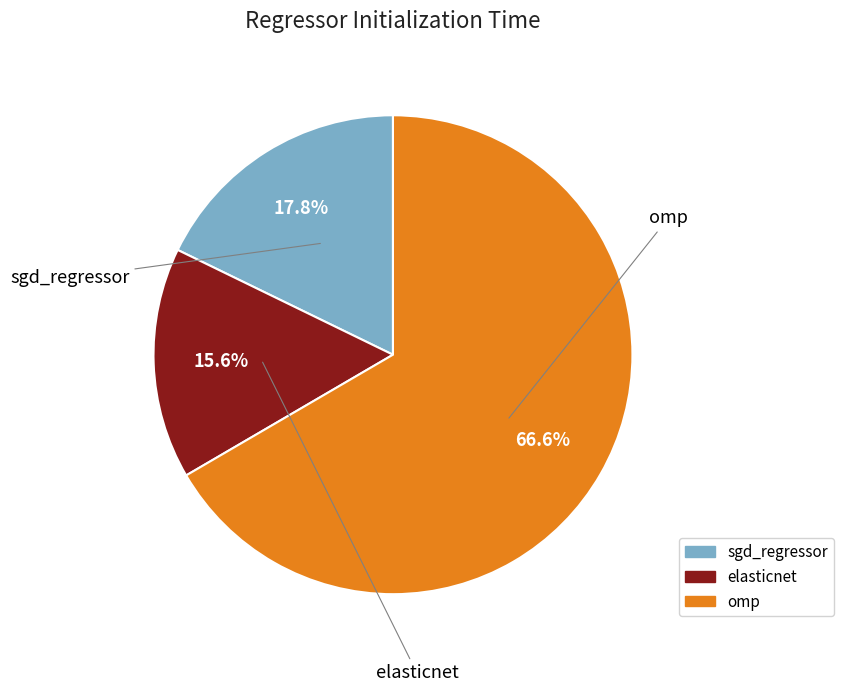

The elasticnet slice represents 16% of the pie. True or false?

True